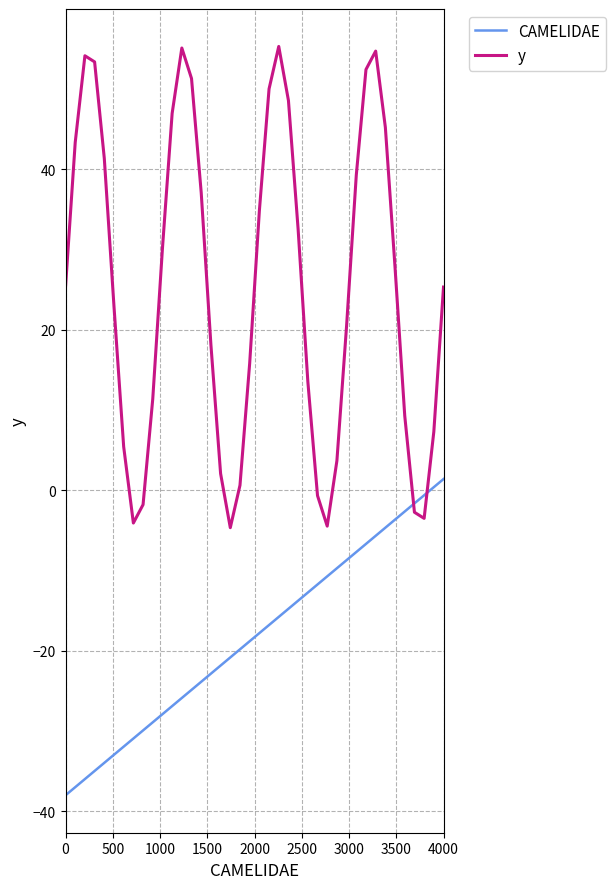

At how many categories does at least one series exceed 49?

8